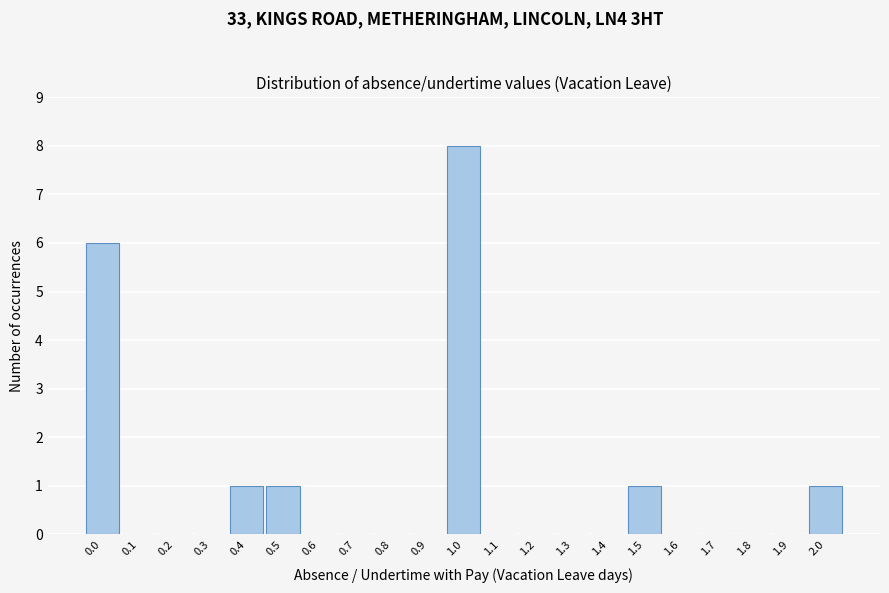

Reading left to right, transcribe all the data shown in this chart.

0.0=6	0.1=0	0.2=0	0.3=0	0.4=1	0.5=1	0.6=0	0.7=0	0.8=0	0.9=0	1.0=8	1.1=0	1.2=0	1.3=0	1.4=0	1.5=1	1.6=0	1.7=0	1.8=0	1.9=0	2.0=1